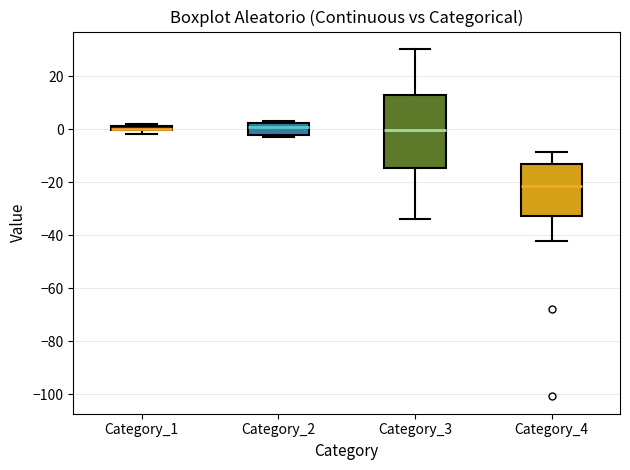

Where does the lower whisker of the box for Category_4 end on the y-axis? The values are not printed on the chart, so give them approximately, as read against the axis.

-42